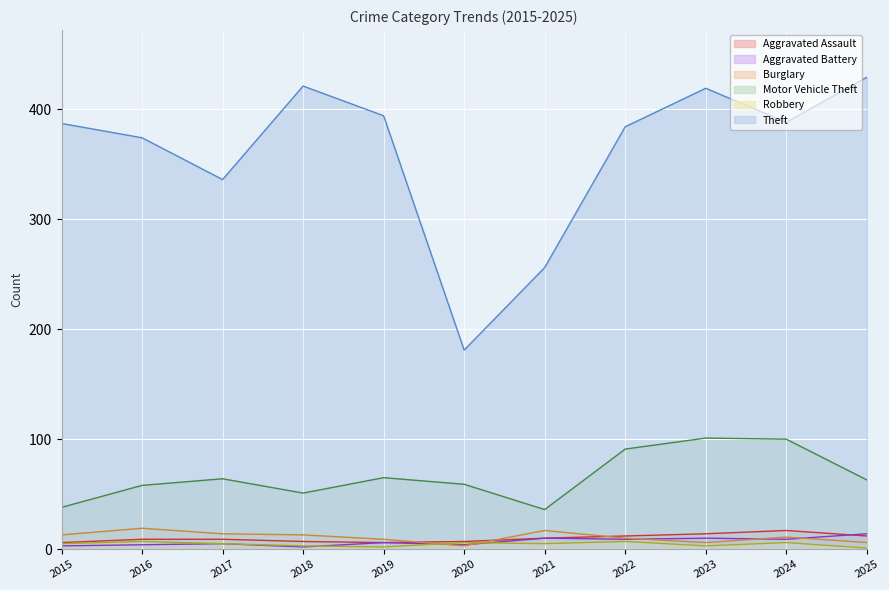

Reading left to right, what are all the values shown in this chart?

Aggravated Assault: 2015=6	2016=9	2017=9	2018=7	2019=6	2020=7	2021=10	2022=12	2023=14	2024=17	2025=12
Aggravated Battery: 2015=3	2016=4	2017=5	2018=2	2019=6	2020=4	2021=10	2022=9	2023=10	2024=9	2025=14
Burglary: 2015=13	2016=19	2017=14	2018=13	2019=9	2020=3	2021=17	2022=10	2023=6	2024=11	2025=6
Motor Vehicle Theft: 2015=38	2016=58	2017=64	2018=51	2019=65	2020=59	2021=36	2022=91	2023=101	2024=100	2025=63
Robbery: 2015=5	2016=7	2017=5	2018=3	2019=2	2020=6	2021=5	2022=7	2023=3	2024=6	2025=1
Theft: 2015=387	2016=374	2017=336	2018=421	2019=394	2020=181	2021=256	2022=384	2023=419	2024=388	2025=429